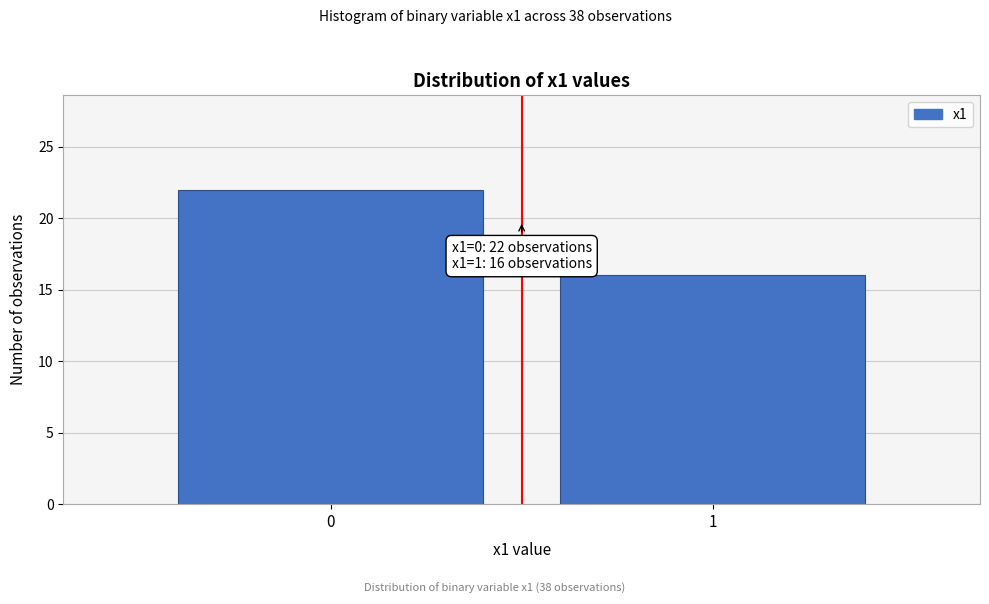

Reading left to right, list all the values displayed in this chart.

22	16